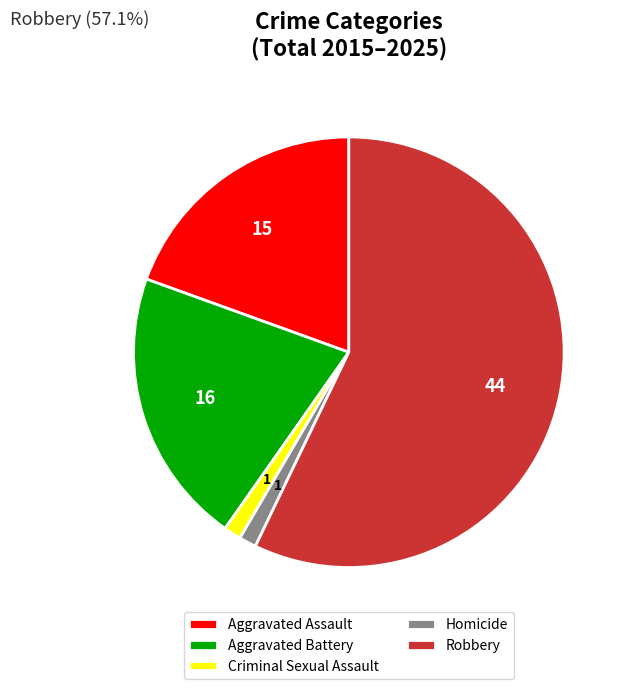

Does any single category account for the majority?

Yes